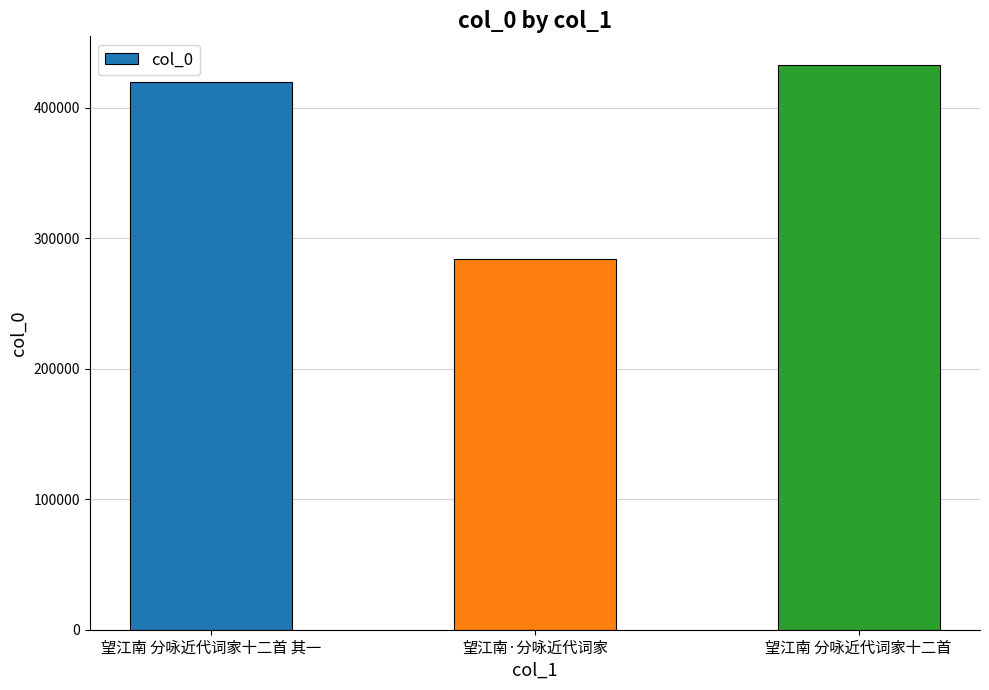

What is the difference between the maximum and second lowest values?

13161